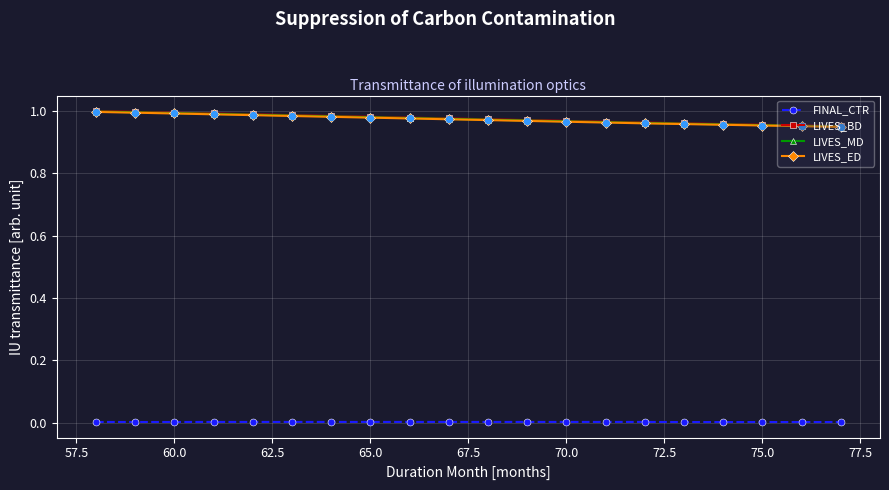

True or false: LIVES_MD and FINAL_CTR intersect in this chart.

False